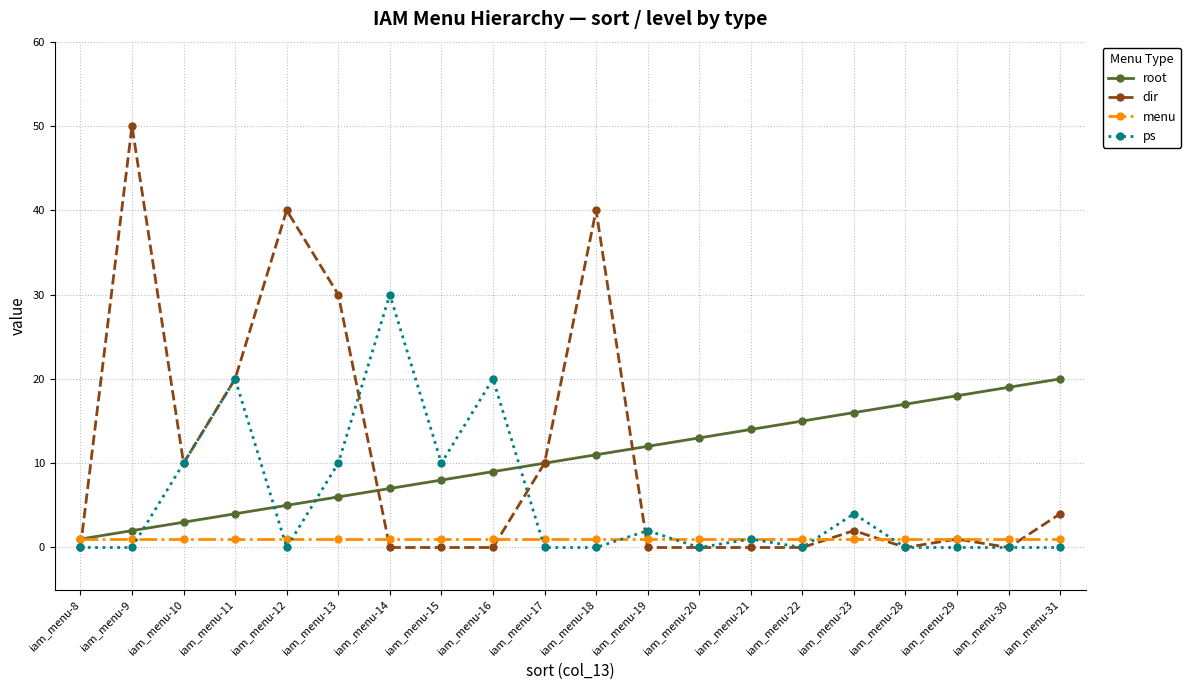

After their last crossing, which series has the higher values: root or ps?

root